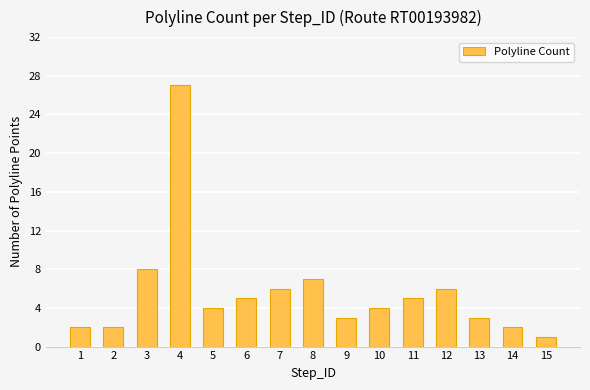

Reading left to right, what are all the values shown in this chart?

2	2	8	27	4	5	6	7	3	4	5	6	3	2	1